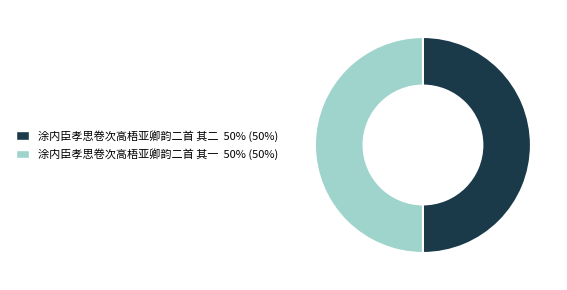

What is the ratio of the value at 涂内臣孝思卷次高梧亚卿韵二首 其一 to the value at 涂内臣孝思卷次高梧亚卿韵二首 其二?

1.0